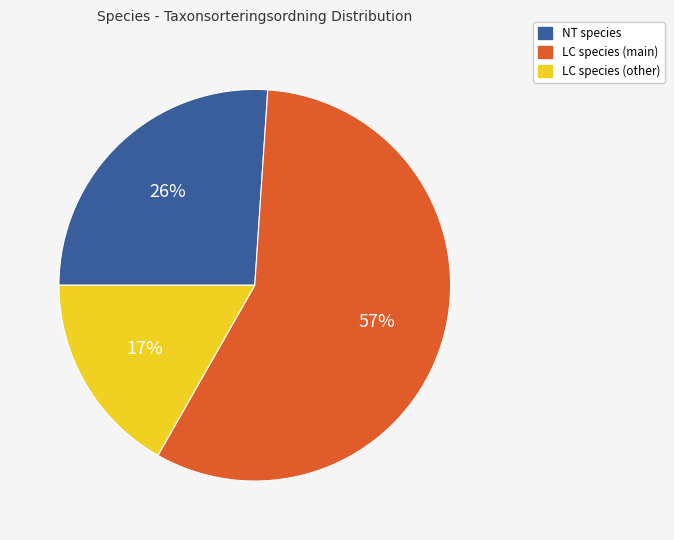

Which has a higher value, NT species or LC species (main)?

LC species (main)